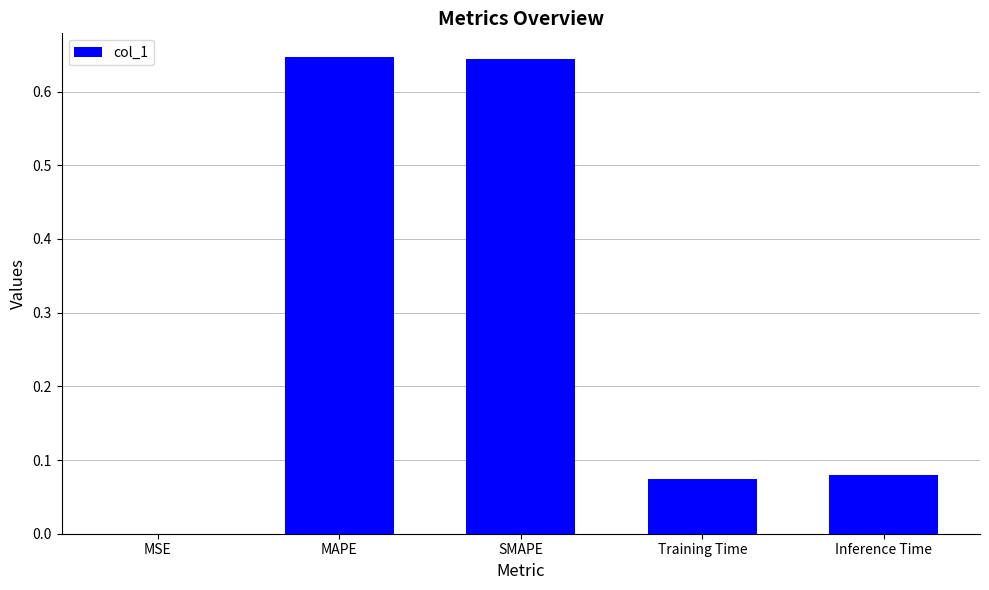

Which has a higher value, MAPE or MSE?

MAPE